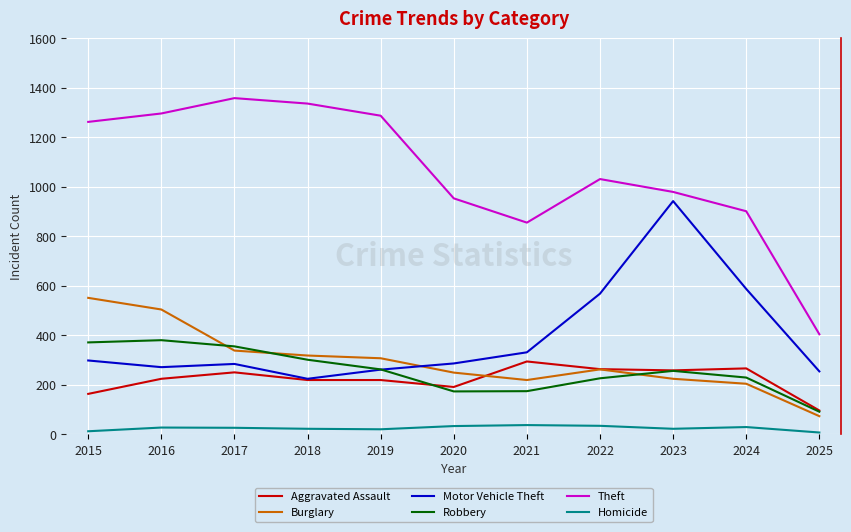

True or false: Burglary and Homicide intersect in this chart.

False